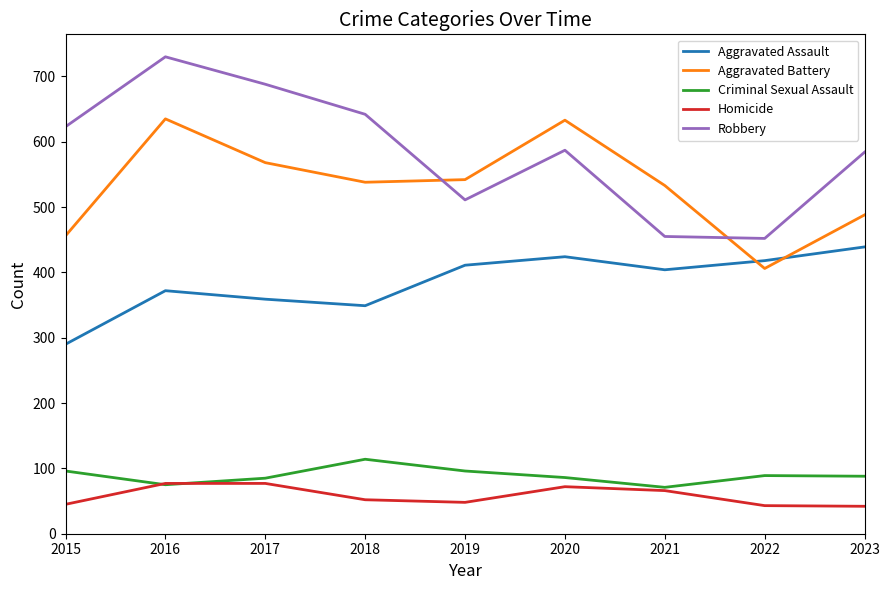

What value does the Homicide series have at 2017?

77